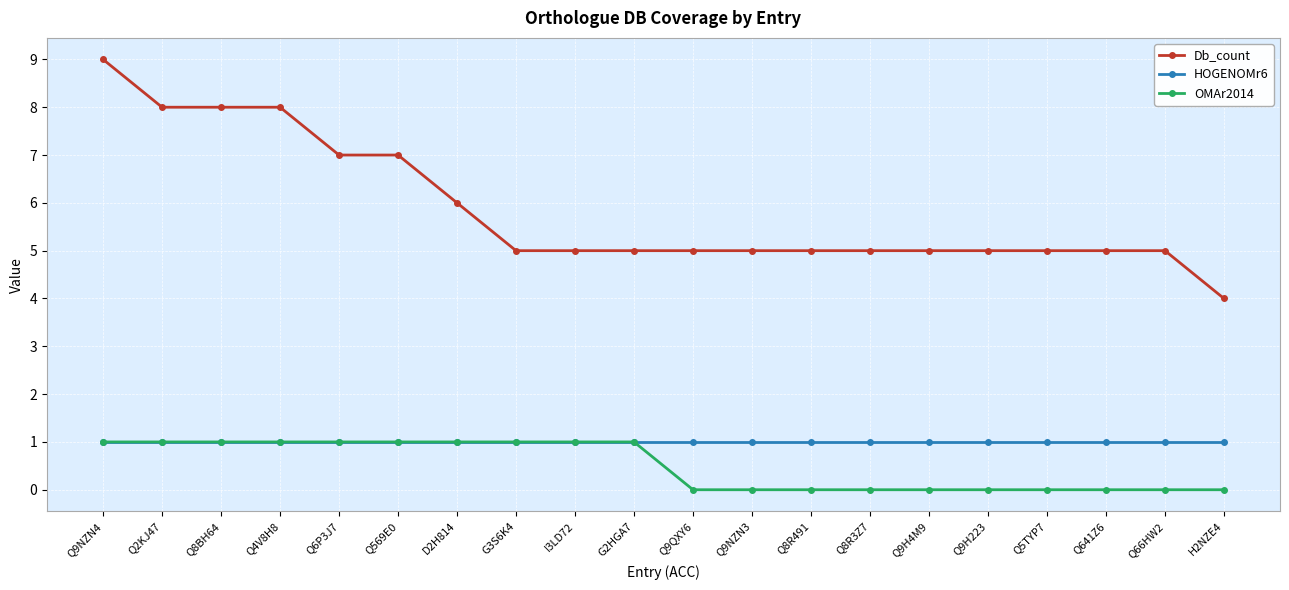

At how many categories does at least one series exceed 1?

20